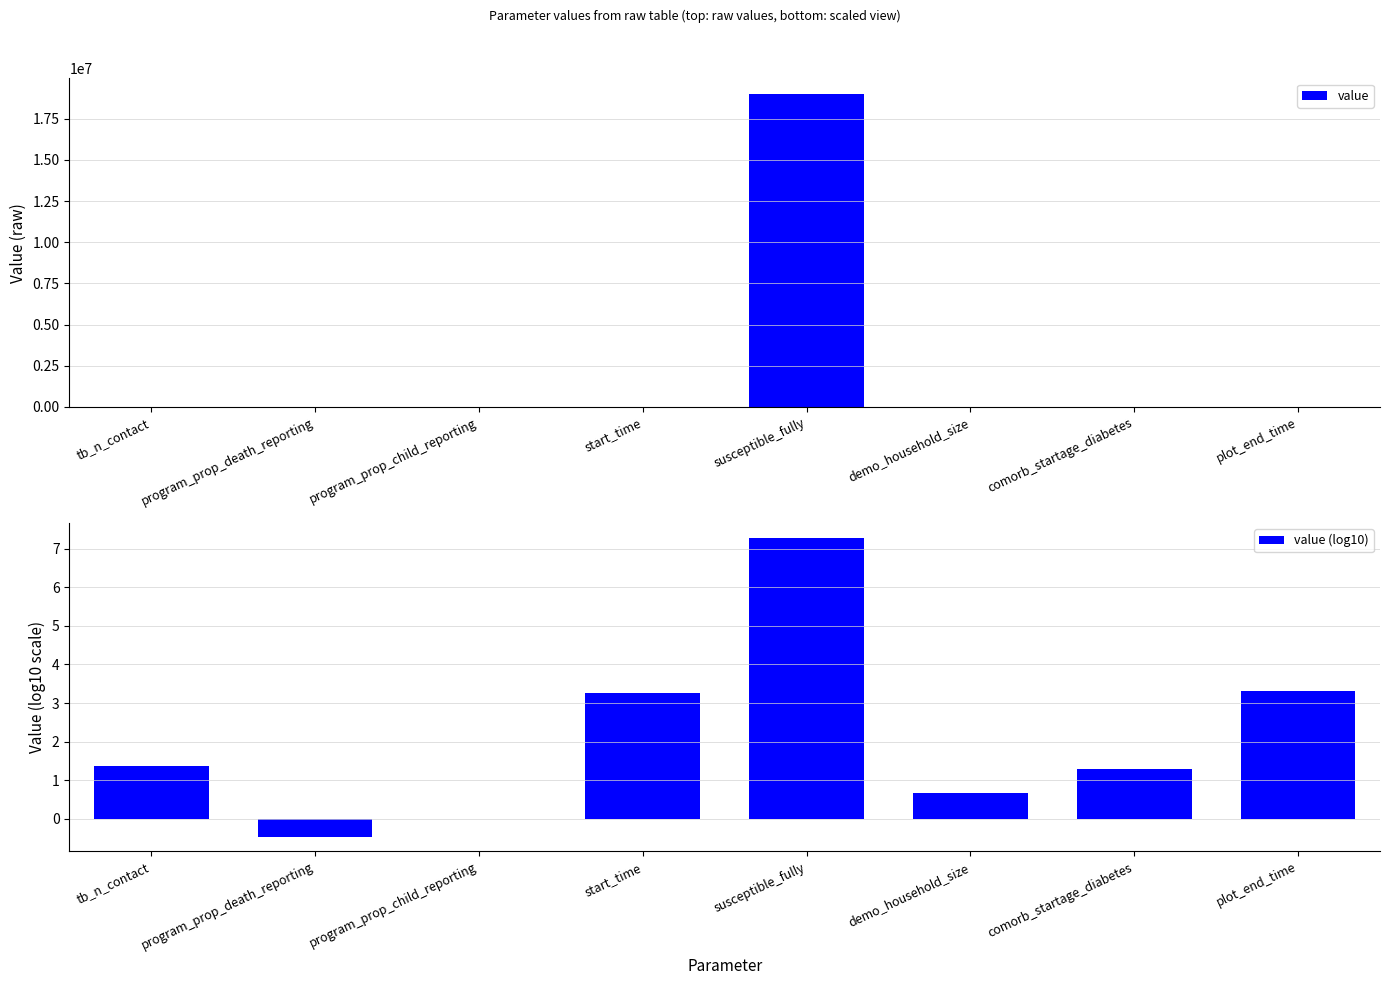

What is the total value across all series at susceptible_fully?

19000007.3